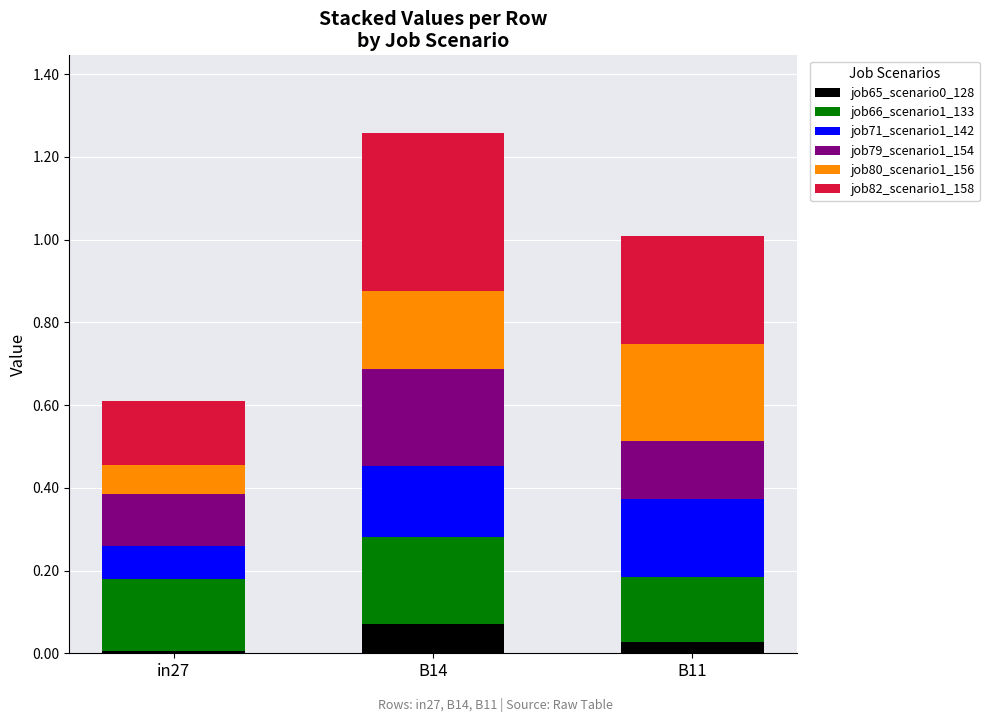

True or false: job65_scenario0_128 has a value of 0.0 at in27.

True